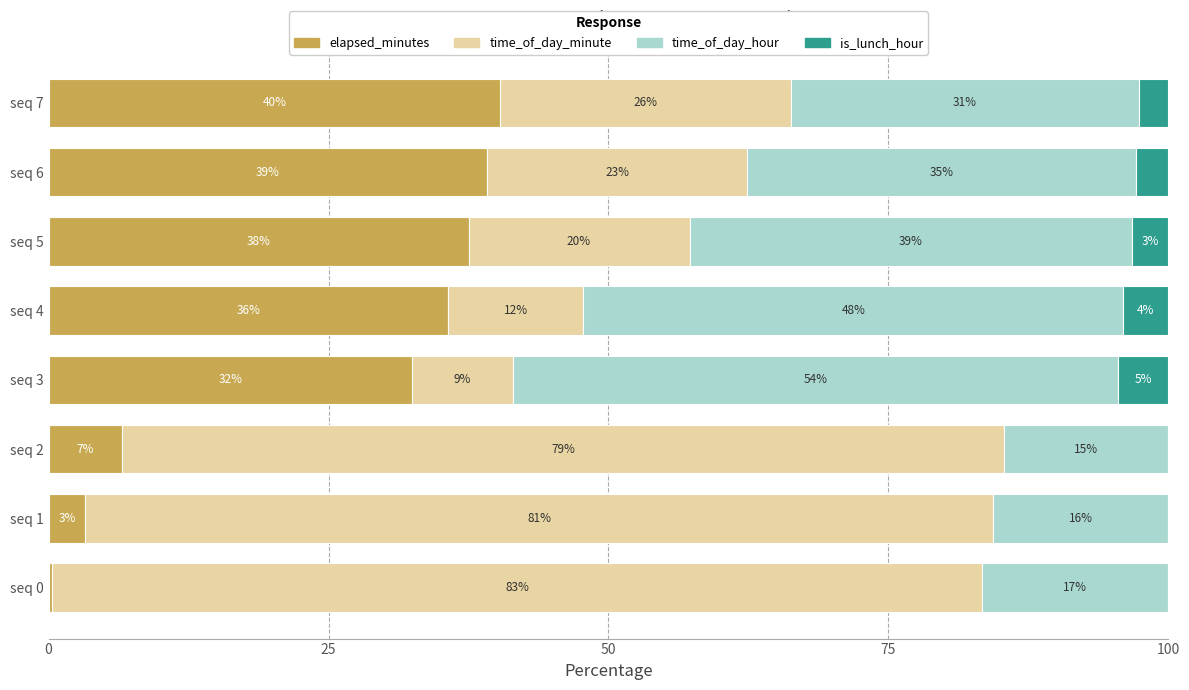

Which series has the largest total across all categories?

time_of_day_minute